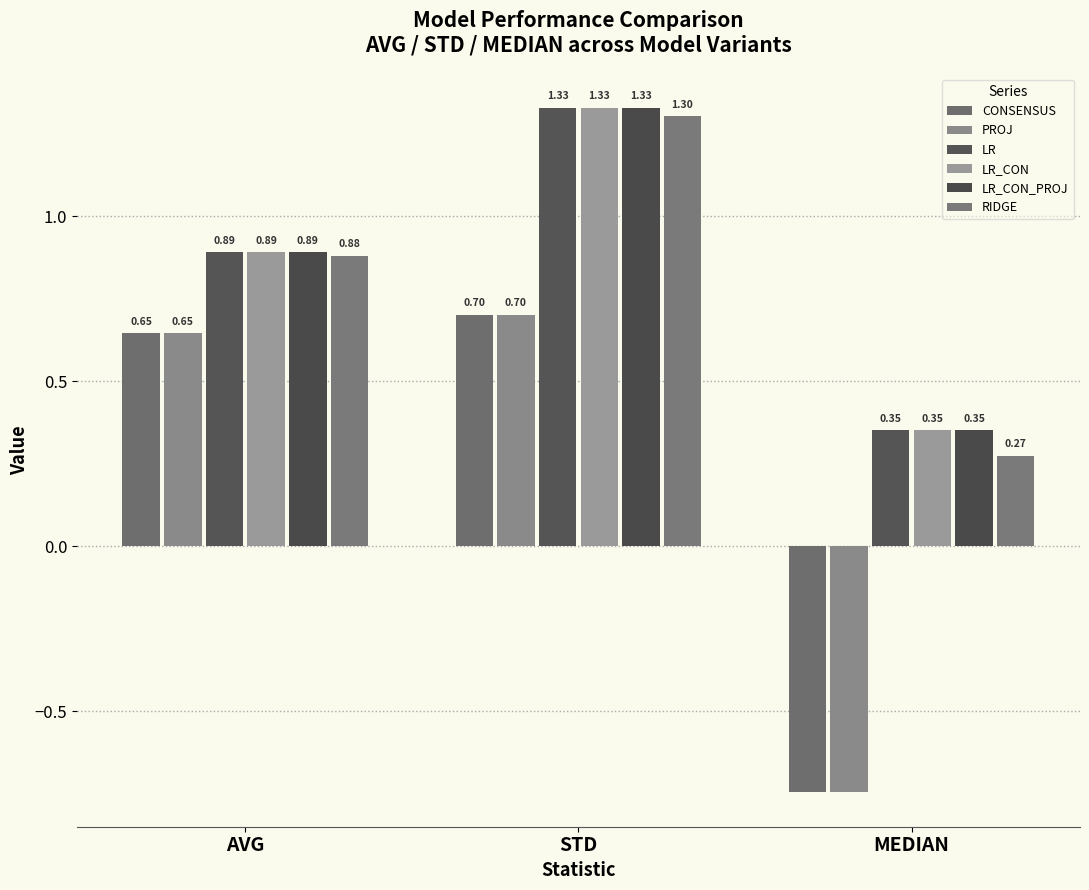

What is the average value of the LR series?

0.9